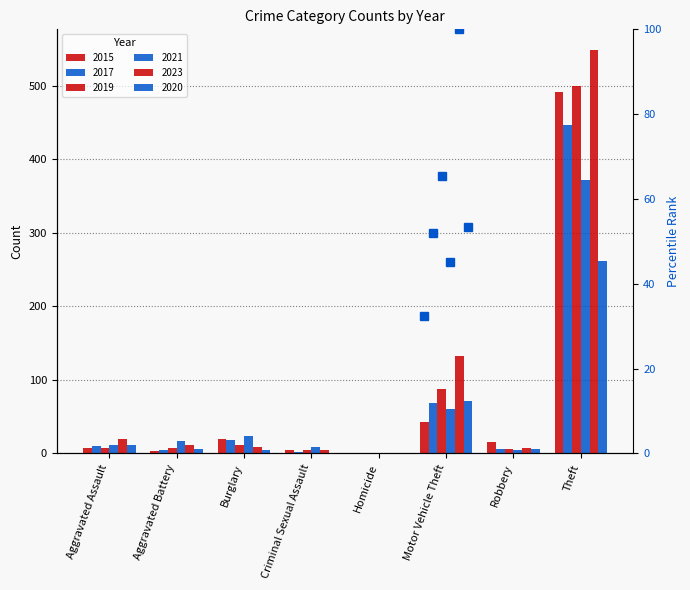

Which series has the widest spread of values?

2023